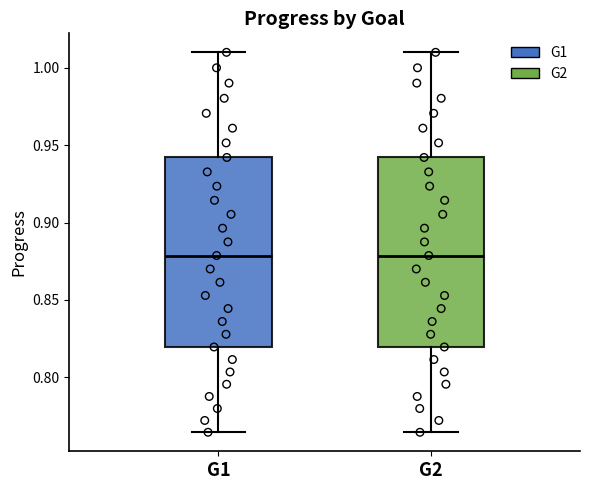

Reading left to right, transcribe this box plot: for each box, give where its median line is, the range the box spans, and where its two whiskers end, as read against the y-axis. The values are not printed on the chart, so give them approximately, as read against the axis.

G1: median 0.880, box 0.820 to 0.940, whiskers 0.765 to 1.010
G2: median 0.880, box 0.820 to 0.940, whiskers 0.765 to 1.010